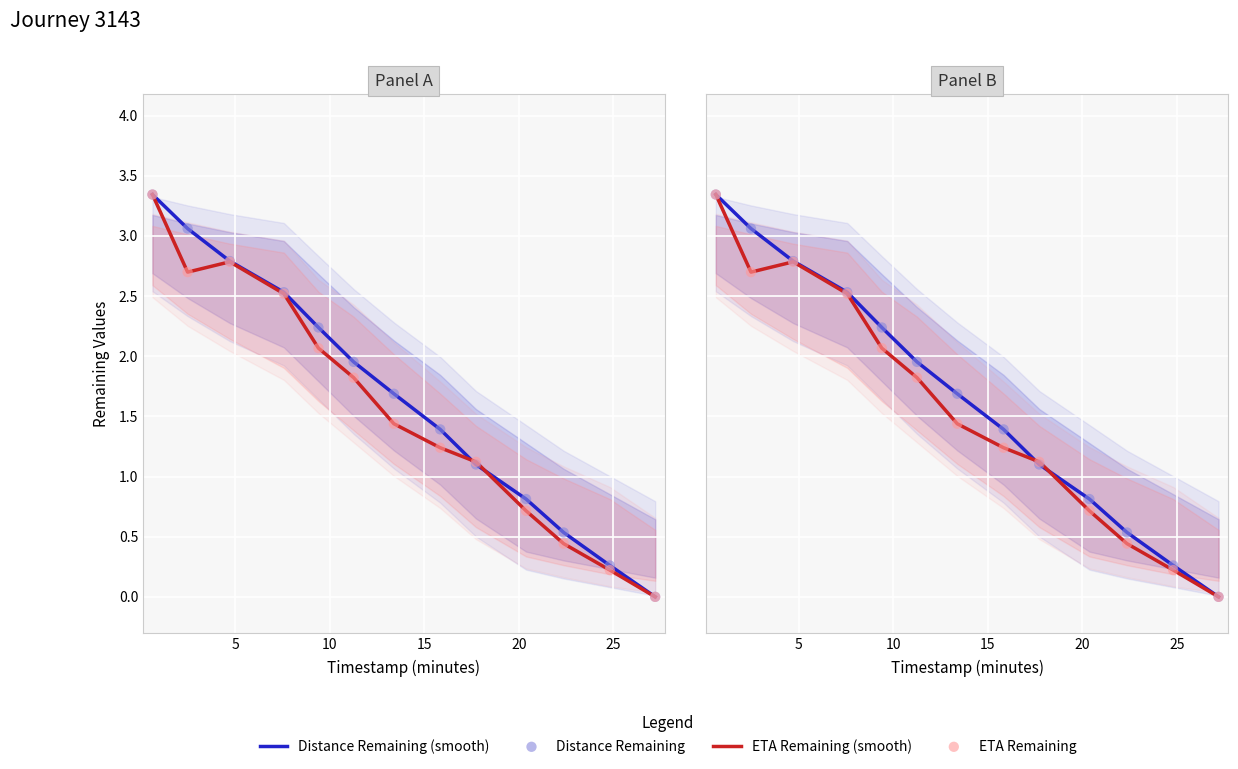

Which series has the widest spread of Y values?

Distance Remaining (smooth)